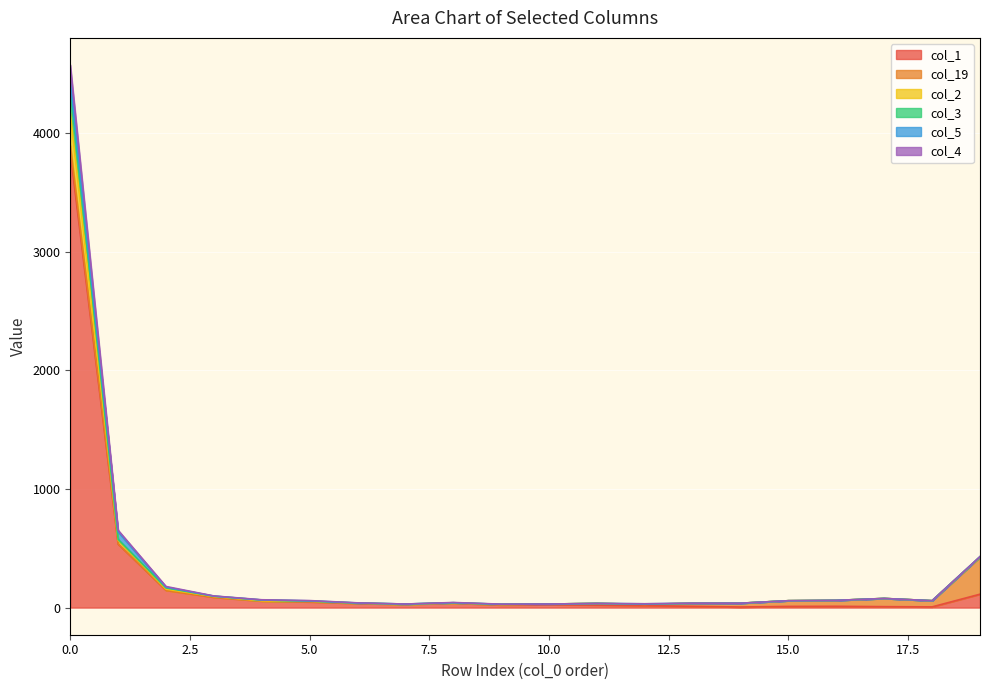

Does the chart display data point markers on the line(s)?

No